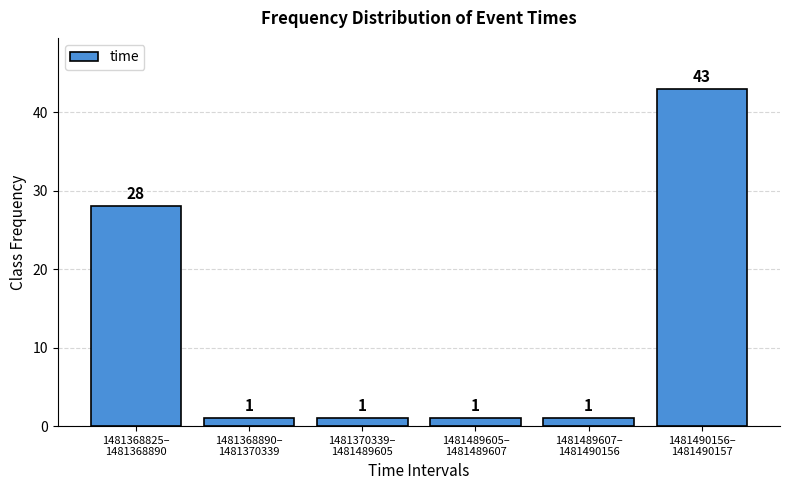

Reading left to right, extract all data points from this chart.

28	1	1	1	1	43